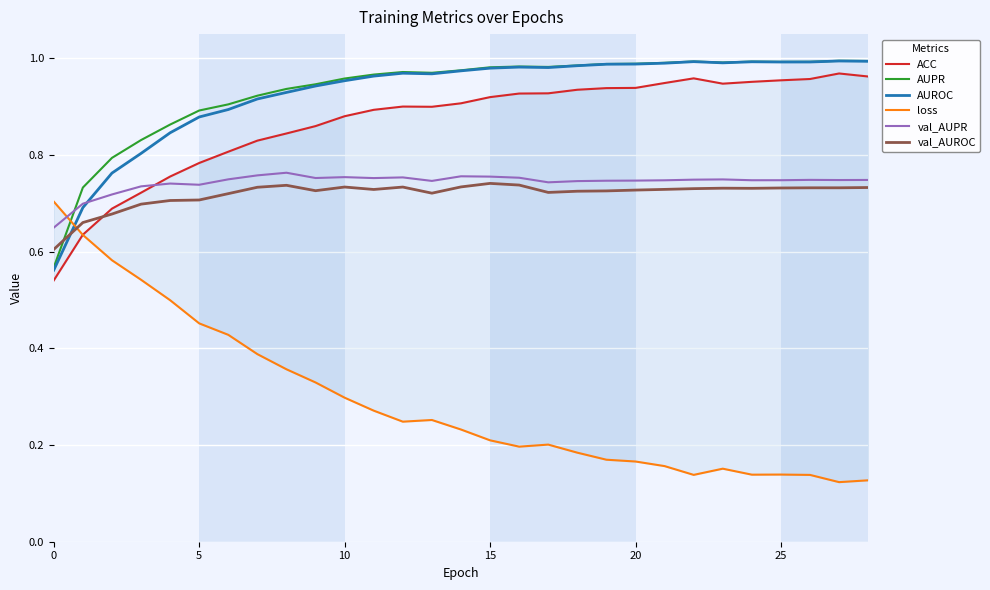

Reading left to right, what are all the values shown in this chart?

ACC: 0.5	0.6	0.7	0.7	0.8	0.8	0.8	0.8	0.8	0.9	0.9	0.9	0.9	0.9	0.9	0.9	0.9	0.9	0.9	0.9	0.9	0.9	1.0	0.9	1.0	1.0	1.0	1.0	1.0
AUPR: 0.6	0.7	0.8	0.8	0.9	0.9	0.9	0.9	0.9	0.9	1.0	1.0	1.0	1.0	1.0	1.0	1.0	1.0	1.0	1.0	1.0	1.0	1.0	1.0	1.0	1.0	1.0	1.0	1.0
AUROC: 0.6	0.7	0.8	0.8	0.8	0.9	0.9	0.9	0.9	0.9	1.0	1.0	1.0	1.0	1.0	1.0	1.0	1.0	1.0	1.0	1.0	1.0	1.0	1.0	1.0	1.0	1.0	1.0	1.0
loss: 0.7	0.6	0.6	0.5	0.5	0.5	0.4	0.4	0.4	0.3	0.3	0.3	0.2	0.3	0.2	0.2	0.2	0.2	0.2	0.2	0.2	0.2	0.1	0.2	0.1	0.1	0.1	0.1	0.1
val_AUPR: 0.6	0.7	0.7	0.7	0.7	0.7	0.7	0.8	0.8	0.8	0.8	0.8	0.8	0.7	0.8	0.8	0.8	0.7	0.7	0.7	0.7	0.7	0.7	0.7	0.7	0.7	0.7	0.7	0.7
val_AUROC: 0.6	0.7	0.7	0.7	0.7	0.7	0.7	0.7	0.7	0.7	0.7	0.7	0.7	0.7	0.7	0.7	0.7	0.7	0.7	0.7	0.7	0.7	0.7	0.7	0.7	0.7	0.7	0.7	0.7